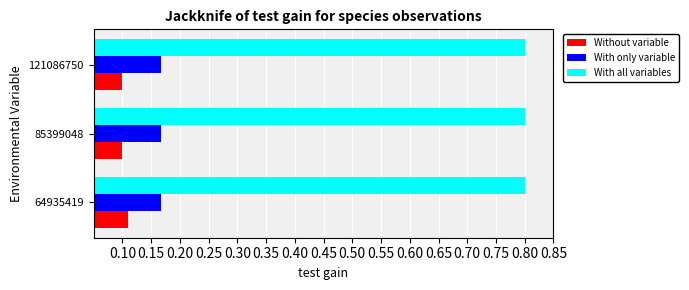

Is it true that With all variables equals 1.3 at 121086750?

False